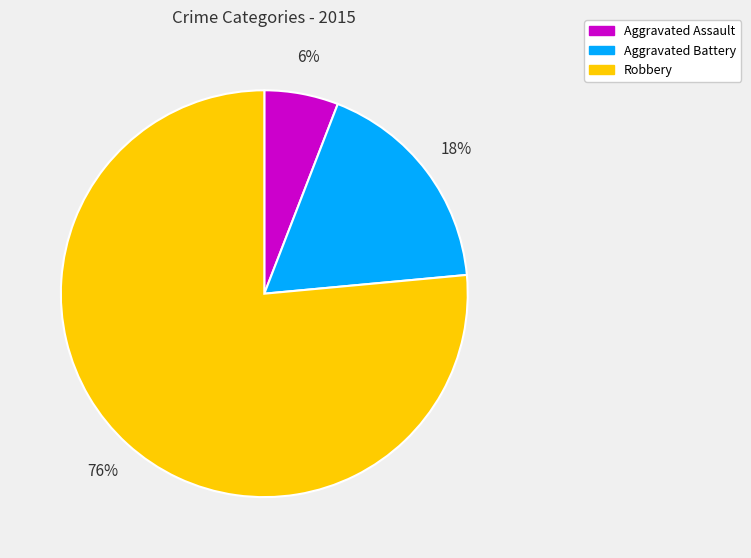

Between Aggravated Assault and Robbery, which is larger?

Robbery